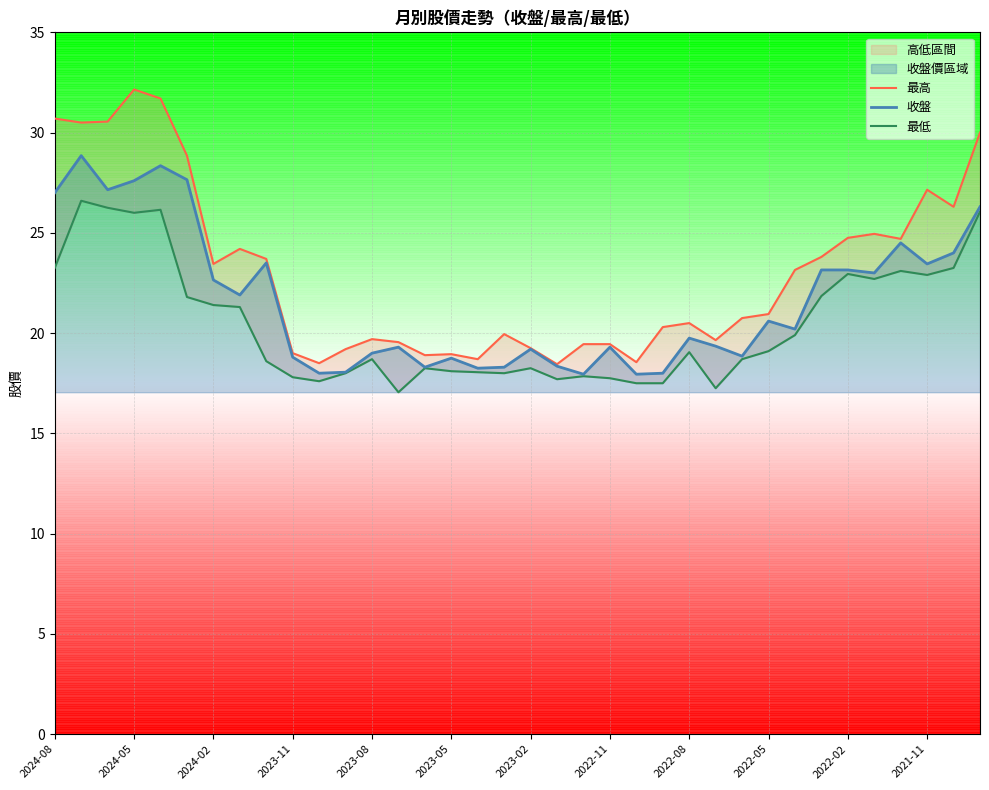

True or false: 最低 and 收盤 cross at least once.

False